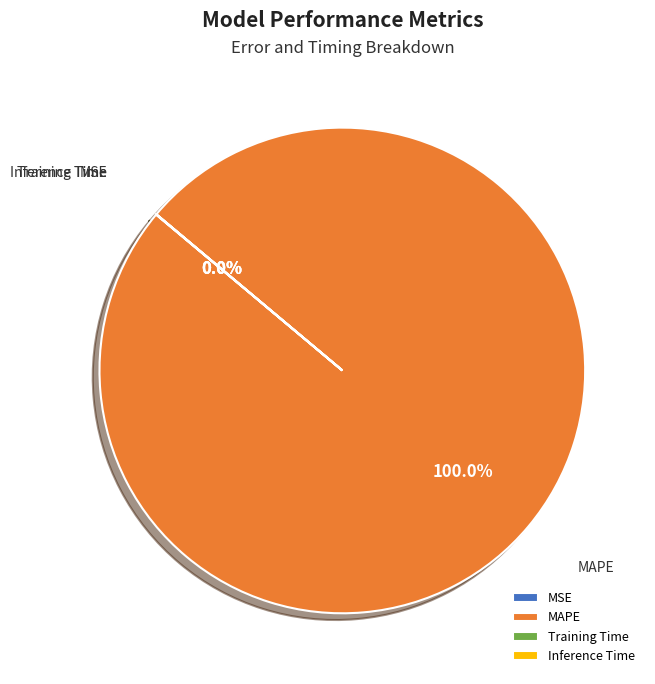

True or false: MAPE accounts for 100% of the total.

True